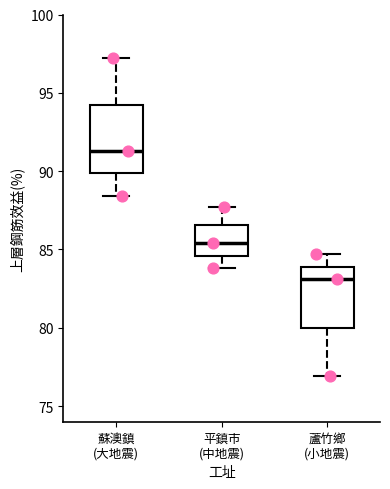

Which box has the highest median line?

蘇澳鎮 (大地震)